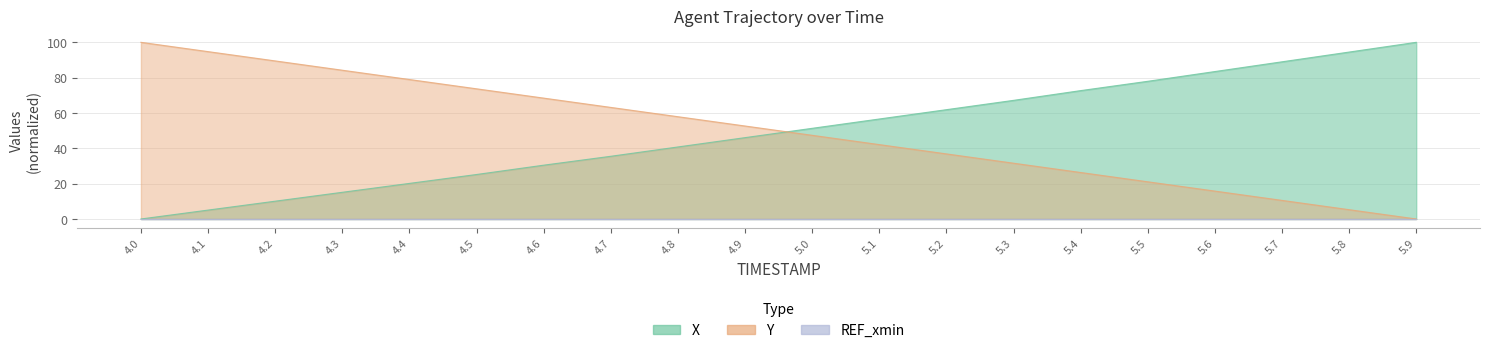

At which category is the sum across all series the highest?

4.0